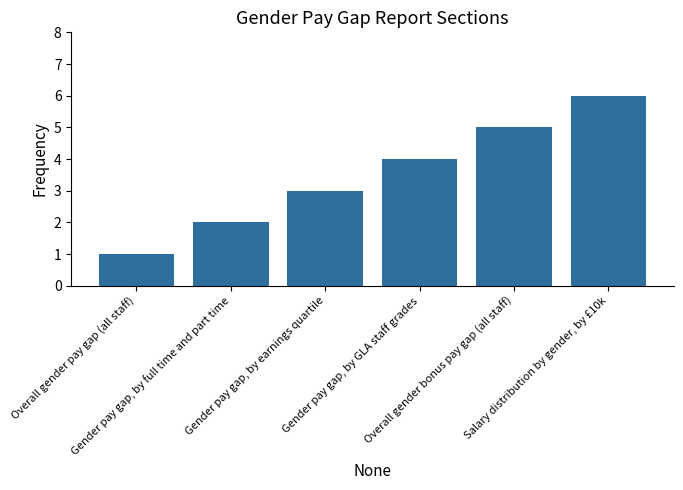

Approximately how many times larger is the value at Gender pay gap, by GLA staff grades compared to Overall gender bonus pay gap (all staff)?

0.8